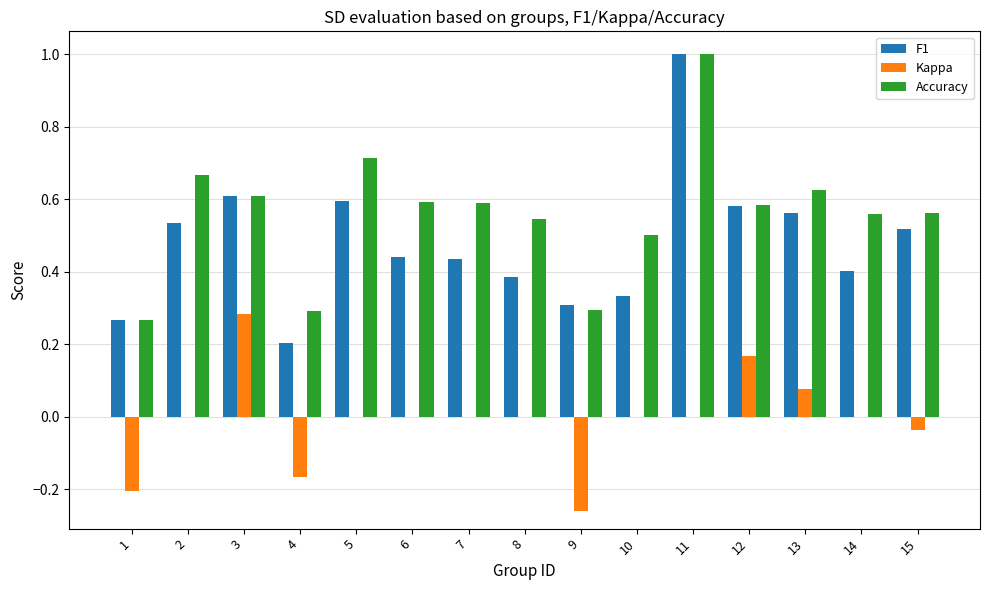

Is the value of F1 at 15 greater than the value of Accuracy at 11?

No